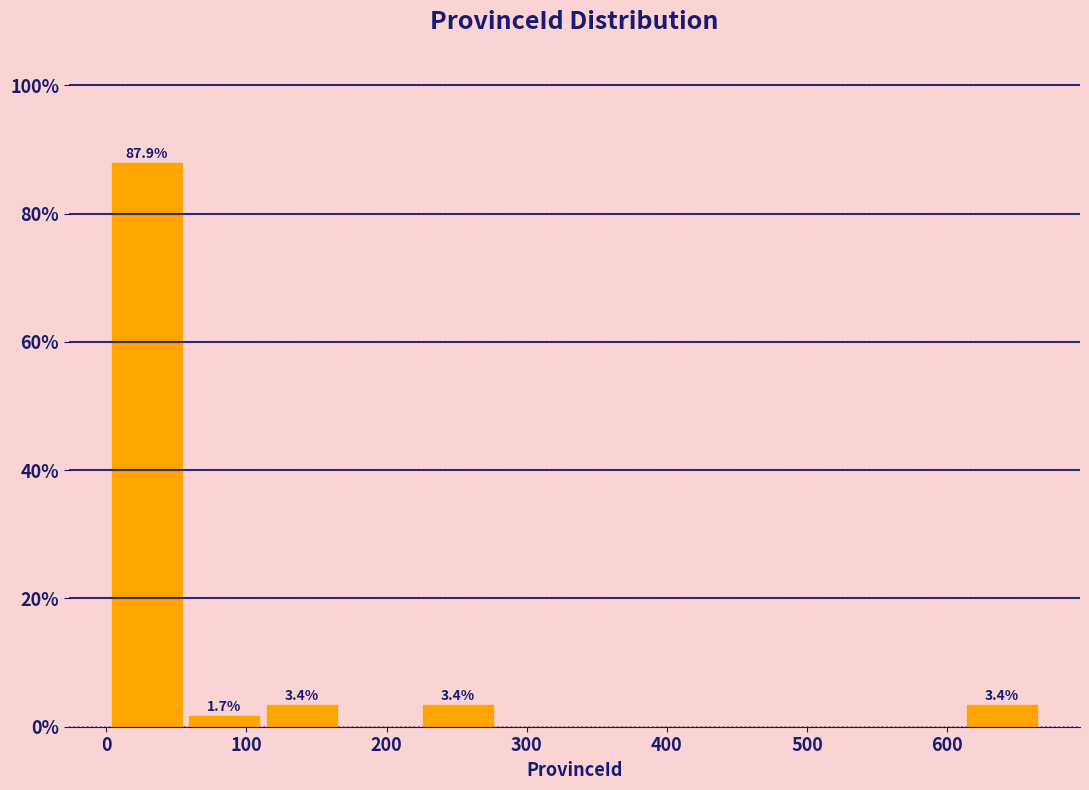

Over which range of the x-axis is the bar tallest?

0 to 60